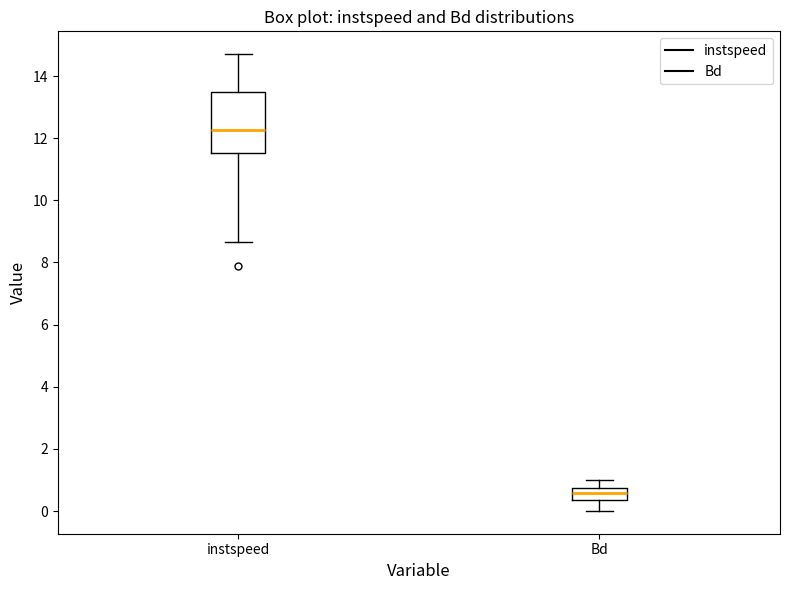

Reading left to right, transcribe this box plot: for each box, give where its median line is, the range the box spans, and where its two whiskers end, as read against the y-axis. The values are not printed on the chart, so give them approximately, as read against the axis.

instspeed: median 12.2, box 11.6 to 13.4, whiskers 8.6 to 14.8
Bd: median 0.6, box 0.4 to 0.8, whiskers 0.0 to 1.0